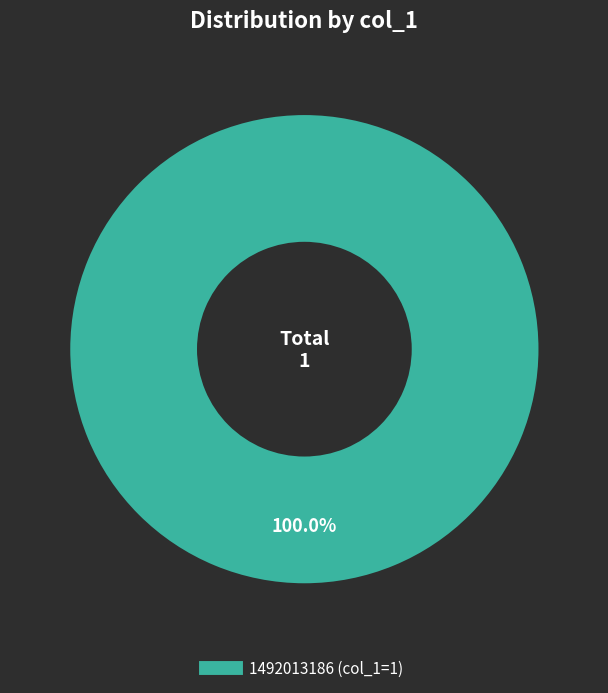

How many slices are in this pie chart?

1